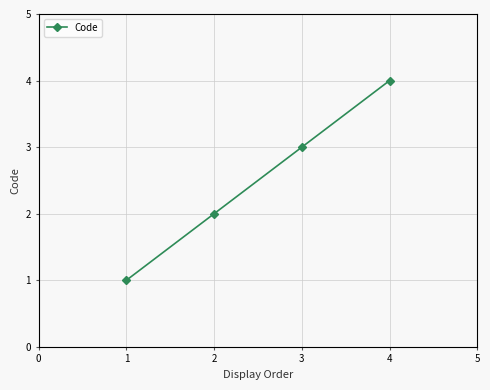

True or false: the data shows 1 at 1.

True